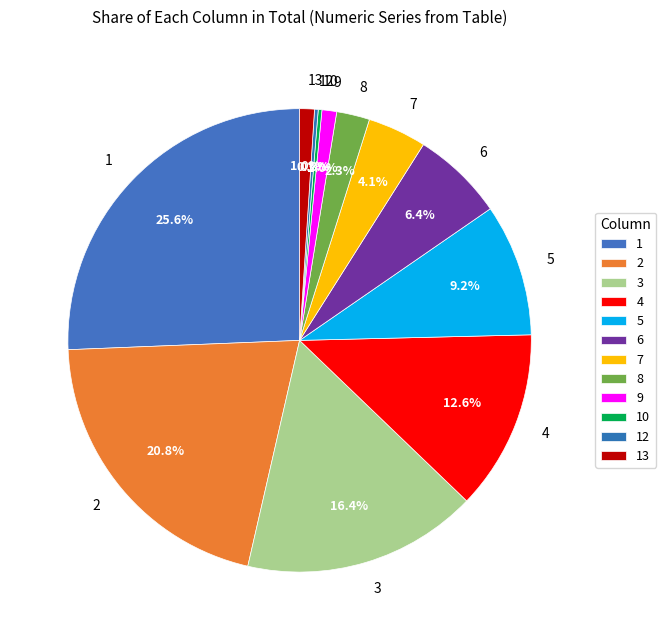

Which has a higher value, 13 or 4?

4